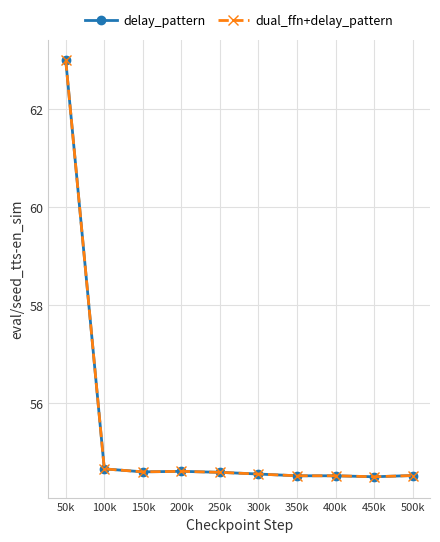

What is the total value across all series at 400k?

109.0